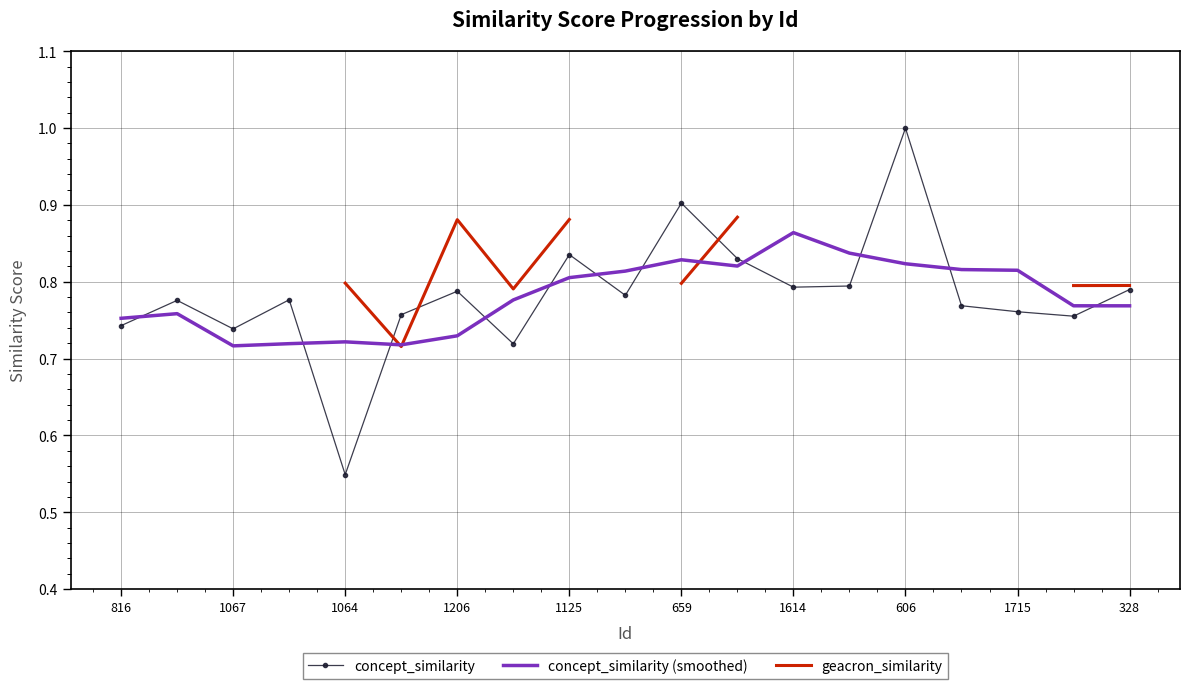

True or false: concept_similarity and concept_similarity (smoothed) cross at least once.

True